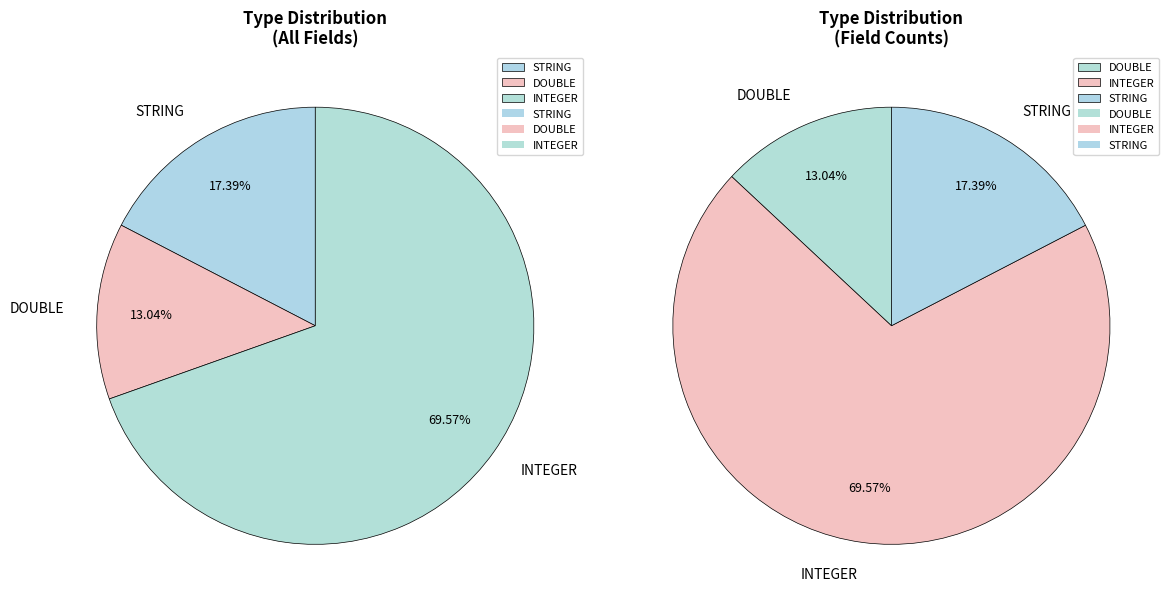

What is the change in value from STRING to DOUBLE?

-1